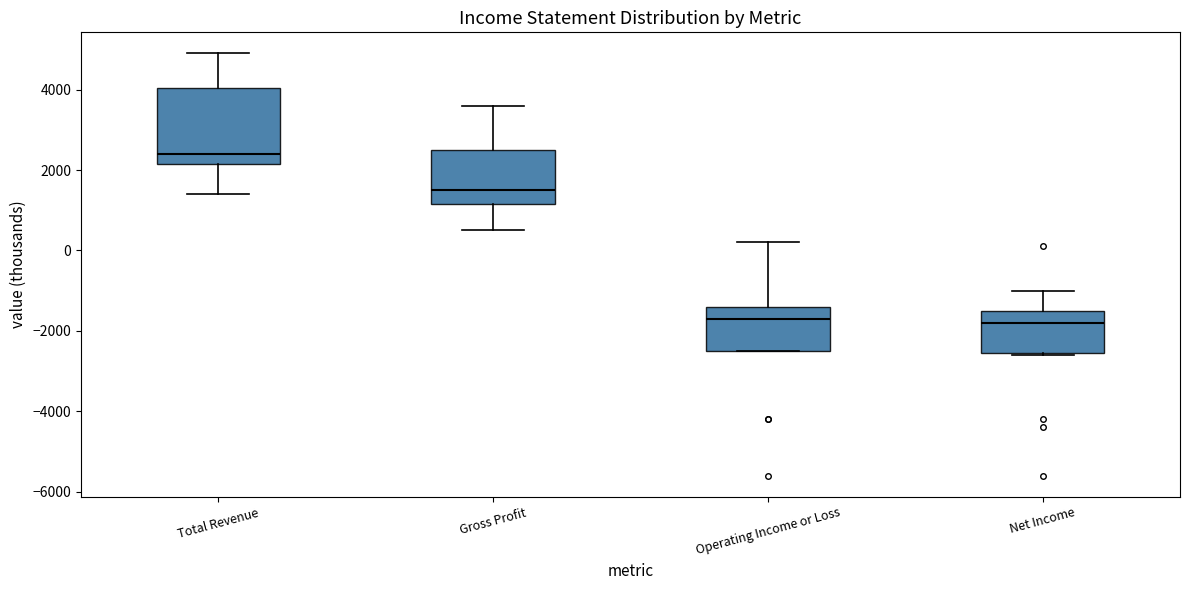

Reading left to right, transcribe this box plot: for each box, give where its median line is, the range the box spans, and where its two whiskers end, as read against the y-axis. The values are not printed on the chart, so give them approximately, as read against the axis.

Total Revenue: median 2400, box 2200 to 4000, whiskers 1400 to 5000
Gross Profit: median 1600, box 1200 to 2600, whiskers 600 to 3600
Operating Income or Loss: median -1600, box -2400 to -1400, whiskers -2400 to 200
Net Income: median -1800, box -2600 to -1400, whiskers -2600 to -1000